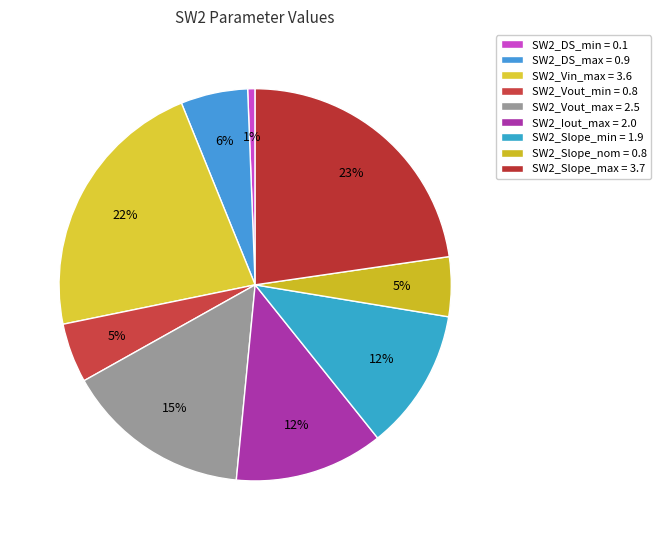

To the nearest percent, what is the average slice percentage?

11%